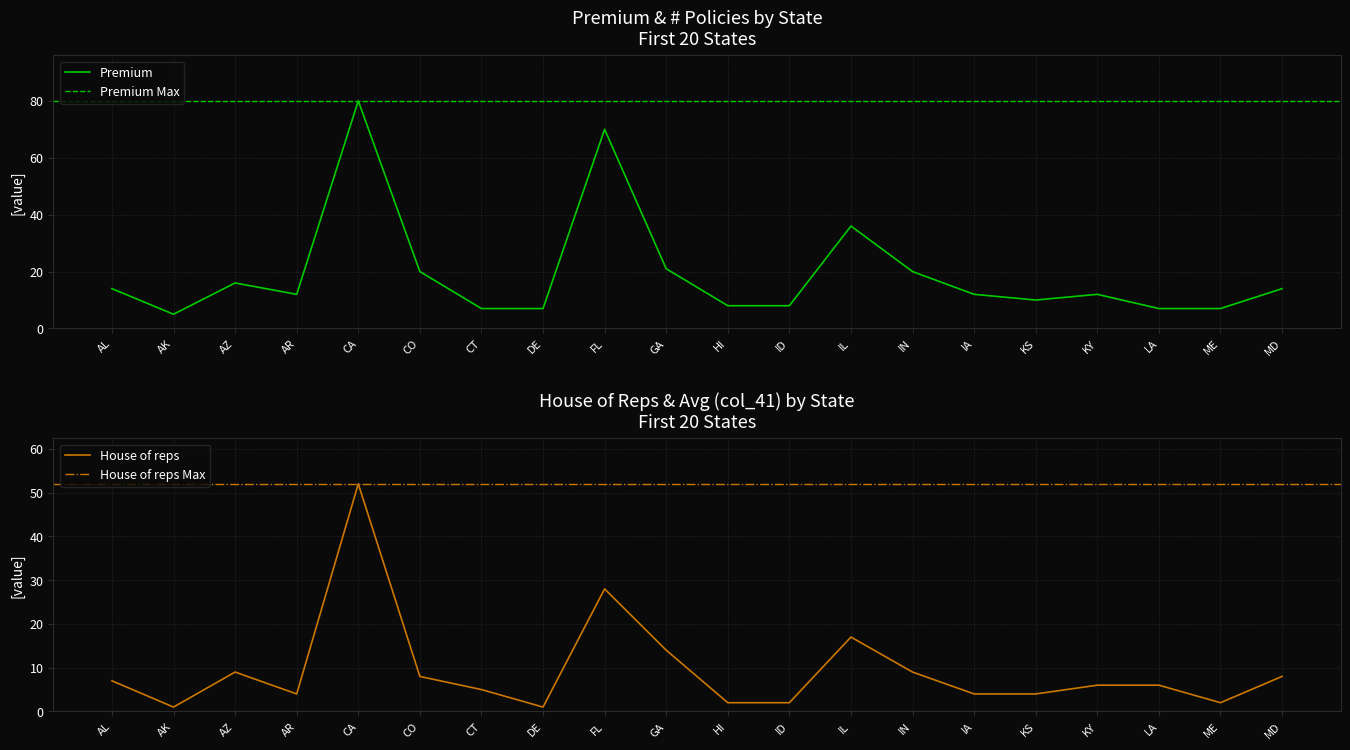

Reading left to right, what are all the values shown in this chart?

Premium: AL=14	AK=5	AZ=16	AR=12	CA=80	CO=20	CT=7	DE=7	FL=70	GA=21	HI=8	ID=8	IL=36	IN=20	IA=12	KS=10	KY=12	LA=7	ME=7	MD=14
# policies: AL=7	AK=1	AZ=9	AR=4	CA=52	CO=8	CT=5	DE=1	FL=28	GA=14	HI=2	ID=2	IL=17	IN=9	IA=4	KS=4	KY=6	LA=6	ME=2	MD=8